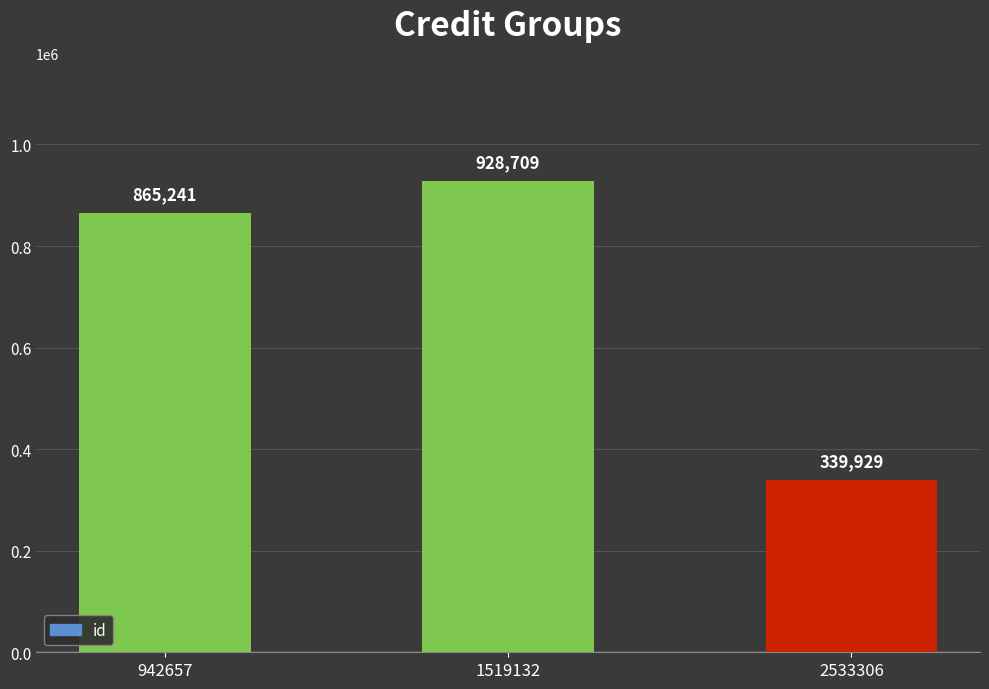

Reading left to right, transcribe all the data shown in this chart.

942657=865241	1519132=928709	2533306=339929